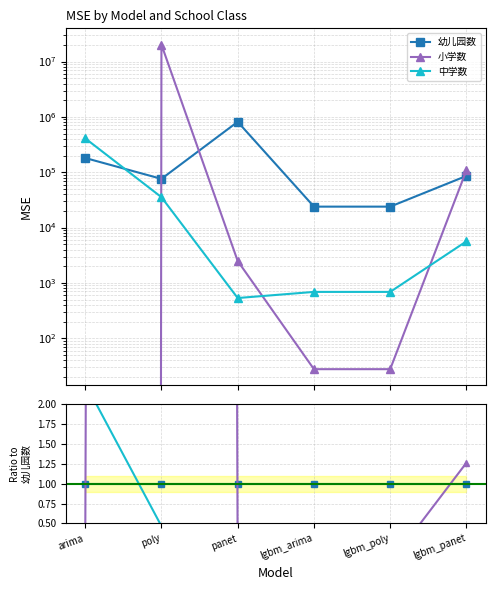

Reading left to right, list all the values displayed in this chart.

幼儿园数: 1.0	1.0	1.0	1.0	1.0	1.0
小学数: 0.0	267.4	0.0	0.0	0.0	1.3
中学数: 2.3	0.5	0.0	0.0	0.0	0.1